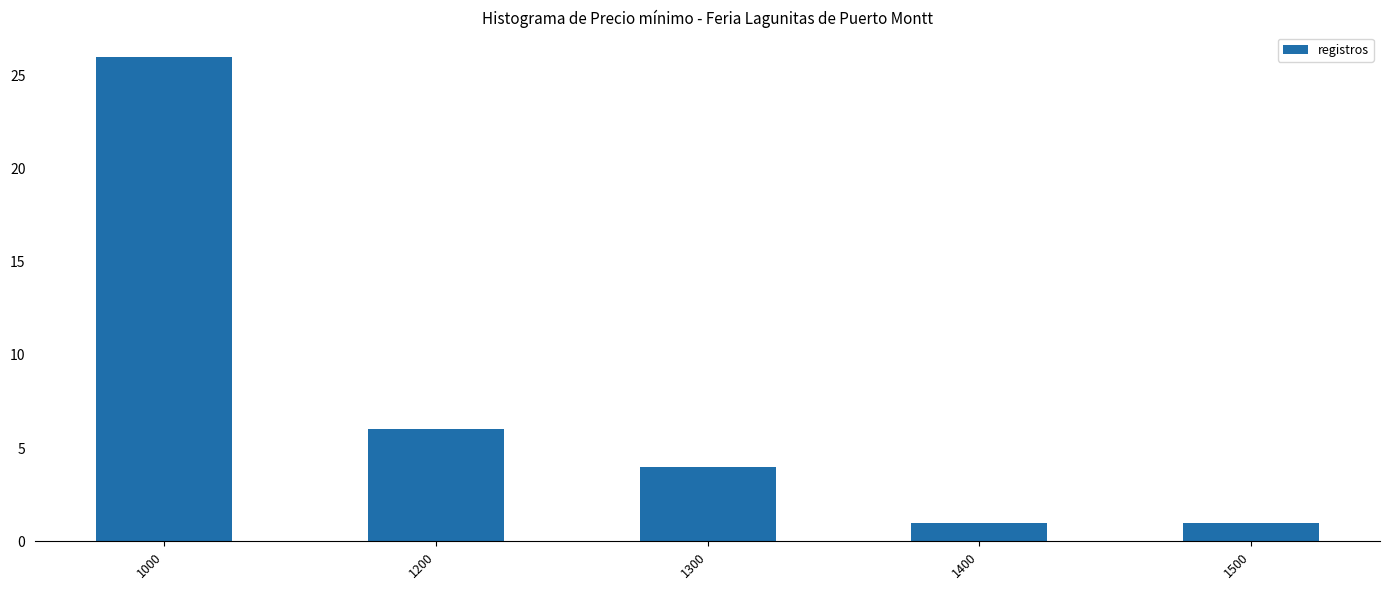

Reading left to right, list all the values displayed in this chart.

26	6	4	1	1